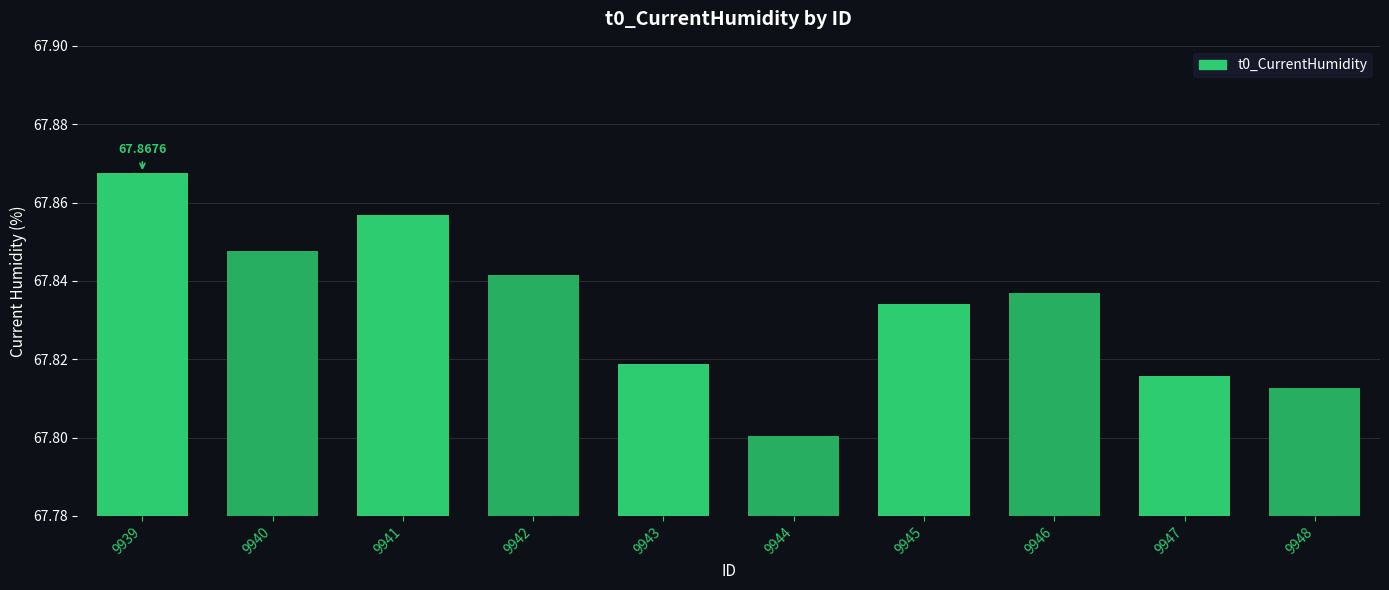

What is the sum of the values at 9945 and 9946?

135.7